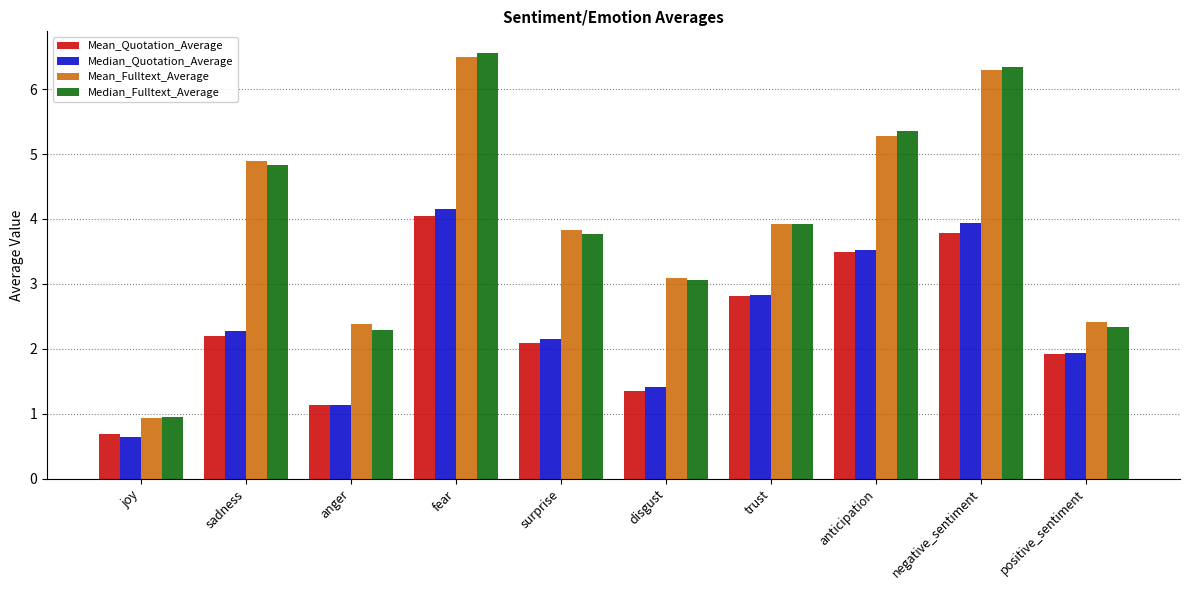

What is the average value of the Median_Fulltext_Average series?

3.9